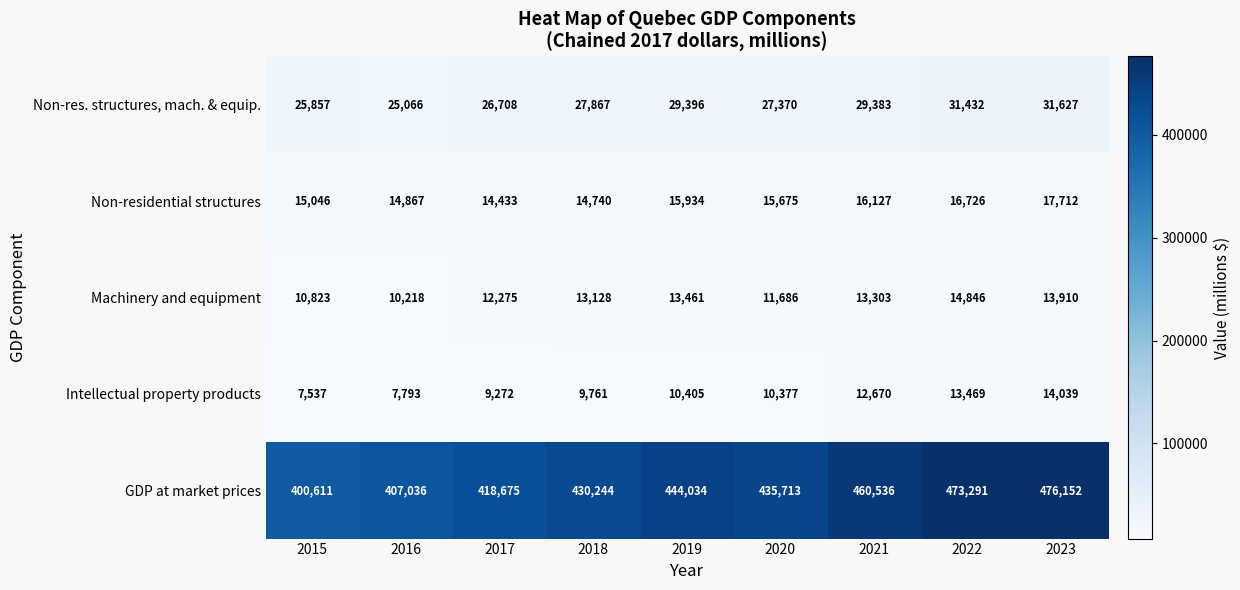

How many values in the Non-res. structures, mach. & equip. series are below 27867?

4